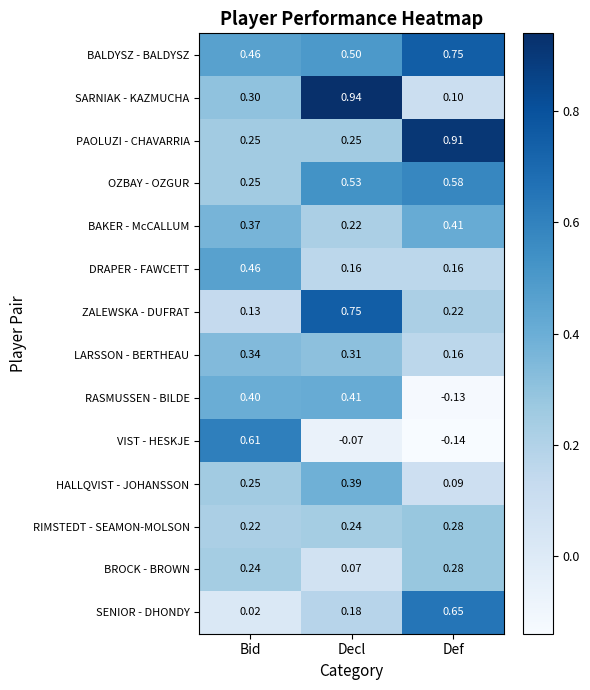

Which series has the largest total across all categories?

BALDYSZ - BALDYSZ